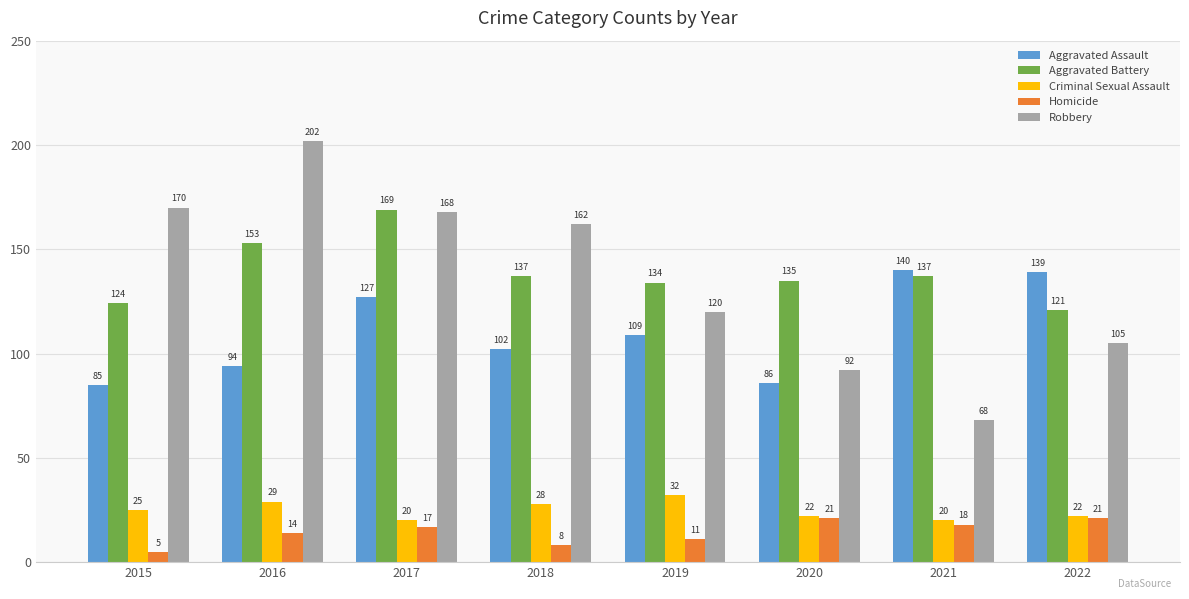

Is it true that Aggravated Battery equals 106 at 2017?

False